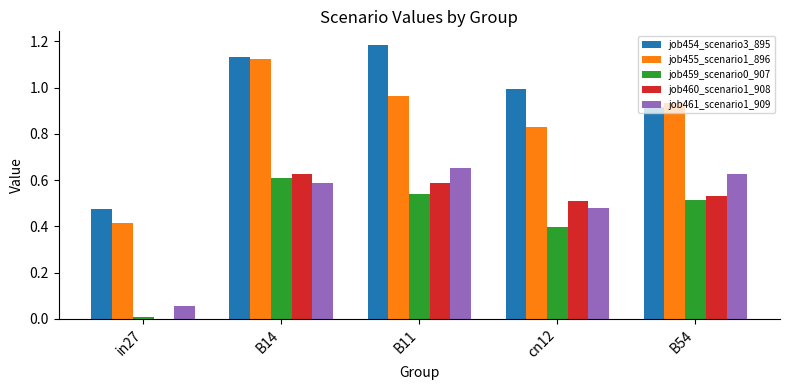

What is the sum of all job460_scenario1_908 values?

2.3